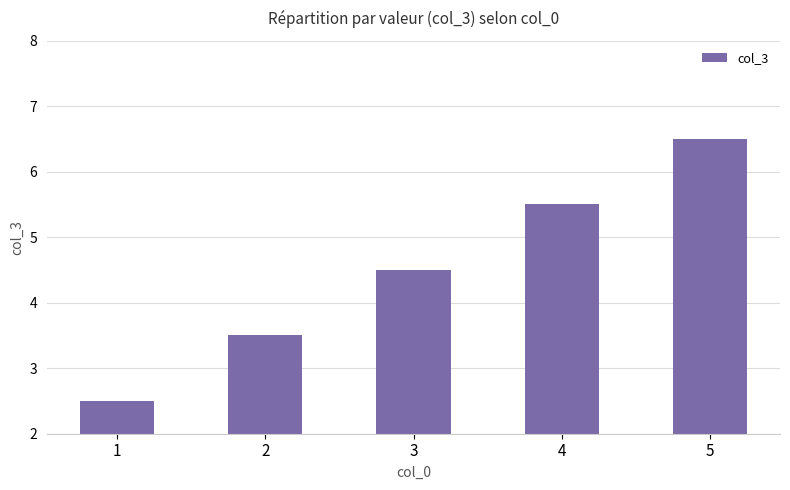

What is the value of the 5th bar from the left?

6.5